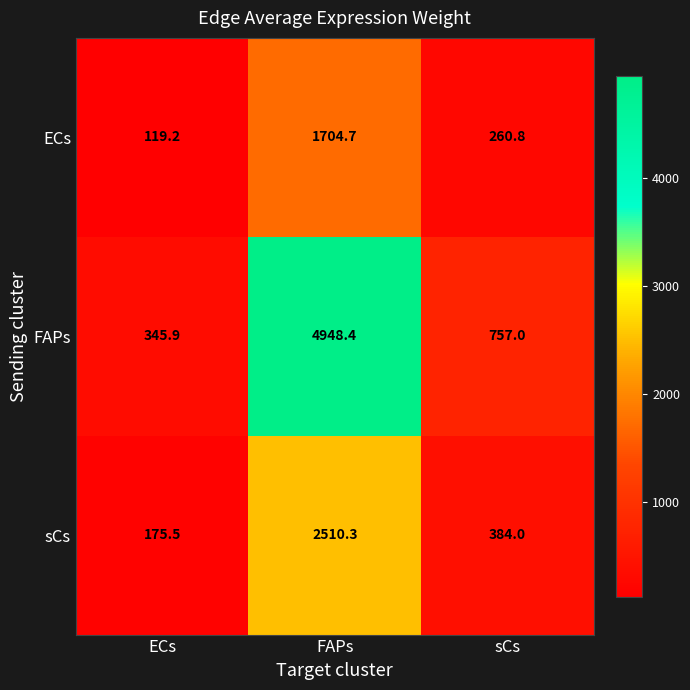

At how many categories does at least one series exceed 3382?

1